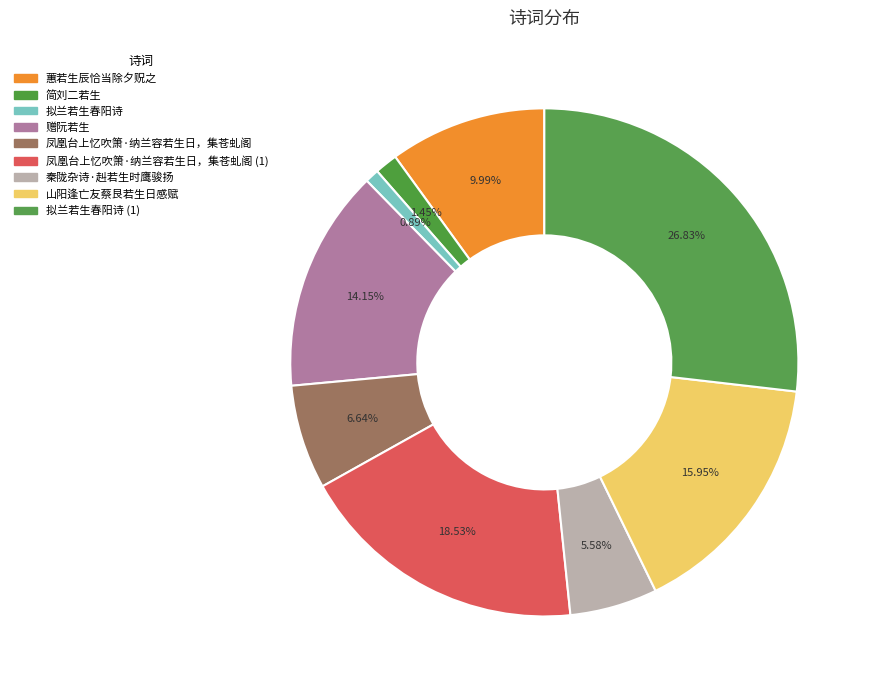

To the nearest percent, what is the difference between the largest and smallest slice percentages?

26%